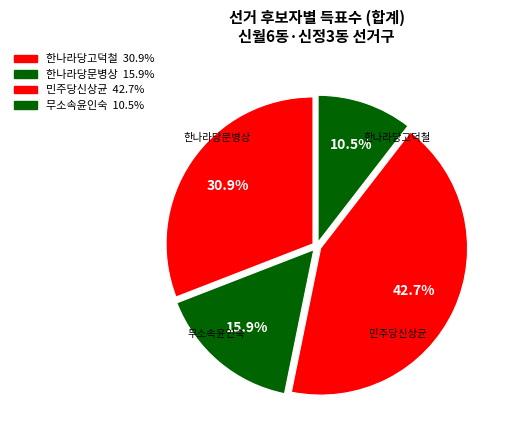

Which category has the biggest portion of the pie?

민주당신상균